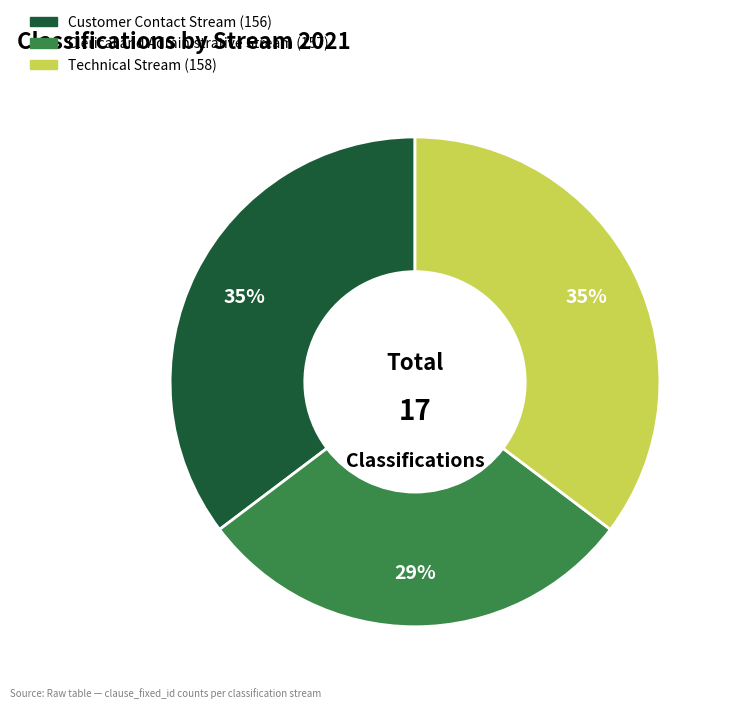

What is the smallest slice in the pie chart?

Clerical and Administrative Stream (157)